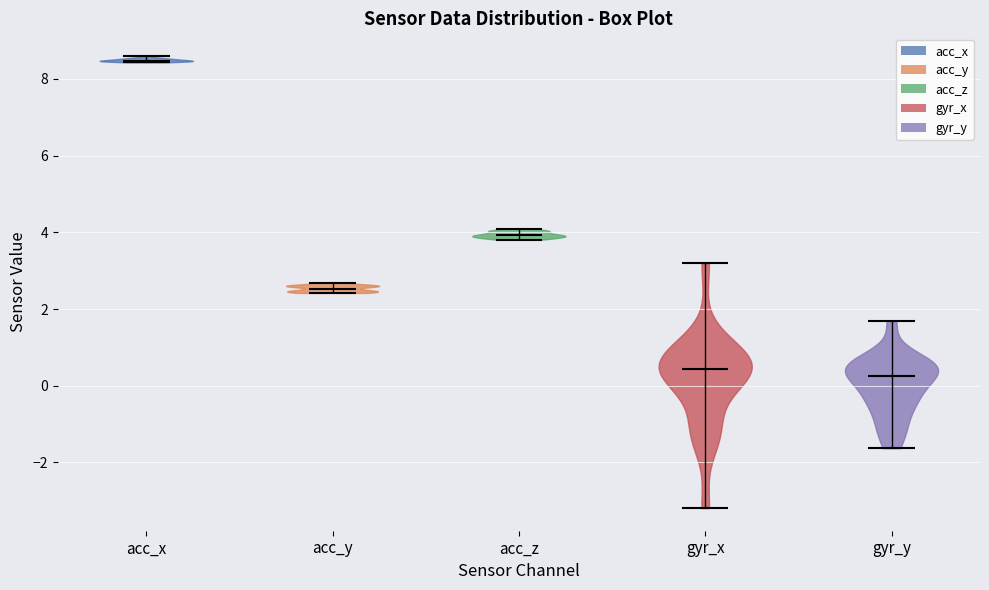

Reading left to right, read every violin against the y-axis: where its median line is, and the lowest and highest points it reaches. The values are not printed on the chart, so give them approximately, as read against the axis.

acc_x: median line 8.4, lowest point 8.4, highest point 8.6
acc_y: median line 2.6, lowest point 2.4, highest point 2.6
acc_z: median line 4.0, lowest point 3.8, highest point 4.0
gyr_x: median line 0.4, lowest point -3.2, highest point 3.2
gyr_y: median line 0.2, lowest point -1.6, highest point 1.6